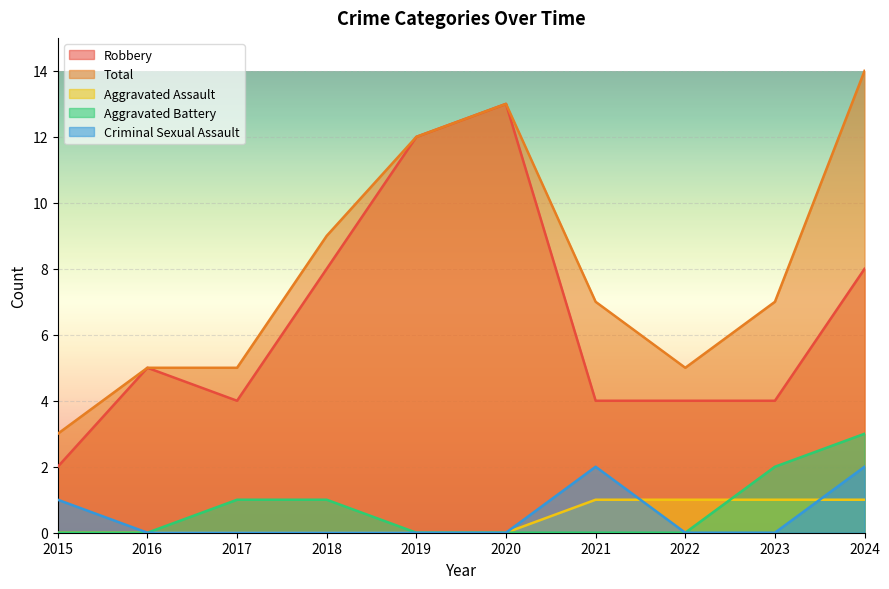

True or false: Criminal Sexual Assault has a value of 1 at 2023.

False